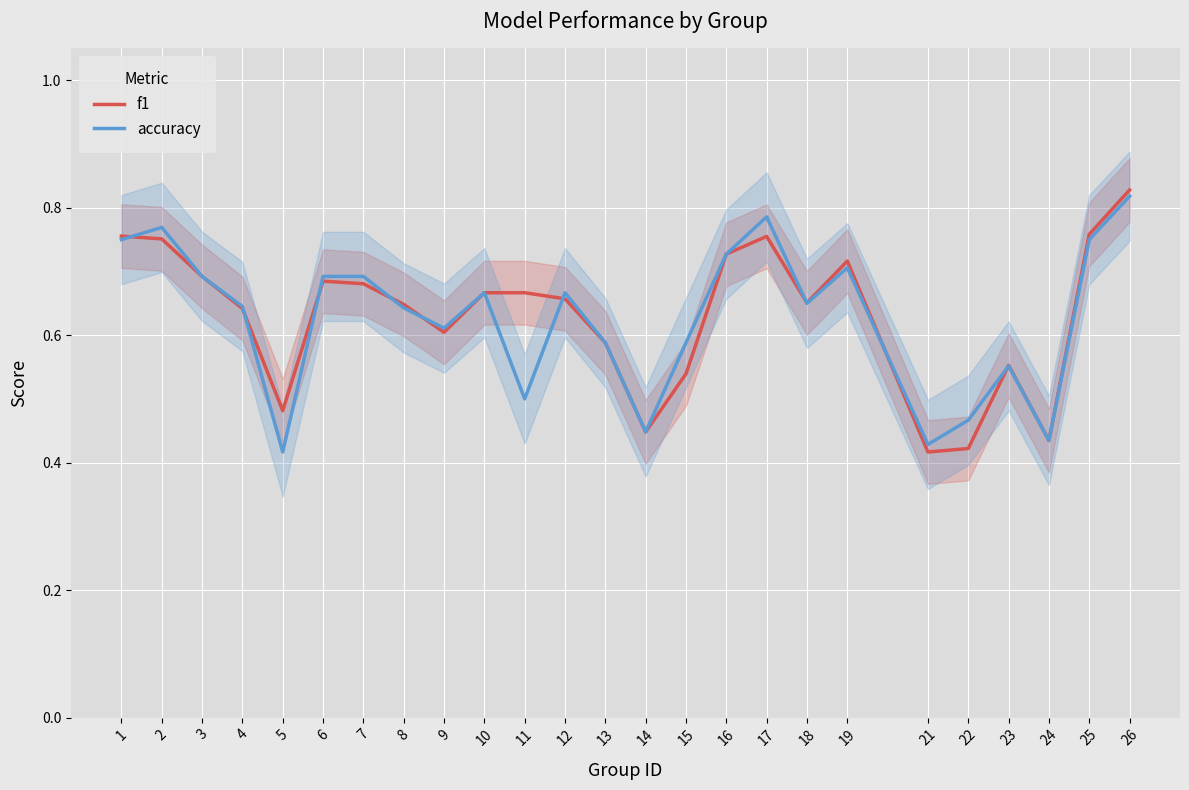

Rank the series at 21 from highest to lowest value.

accuracy, f1